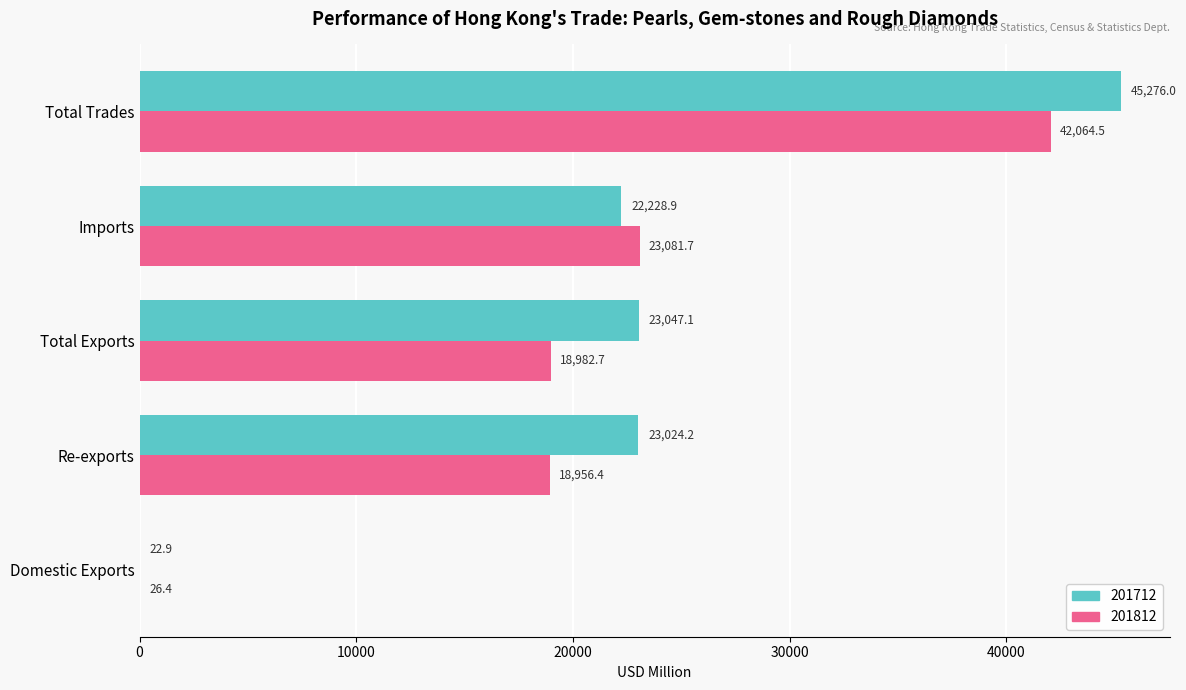

What is the average value of the 201812 series?

20622.3